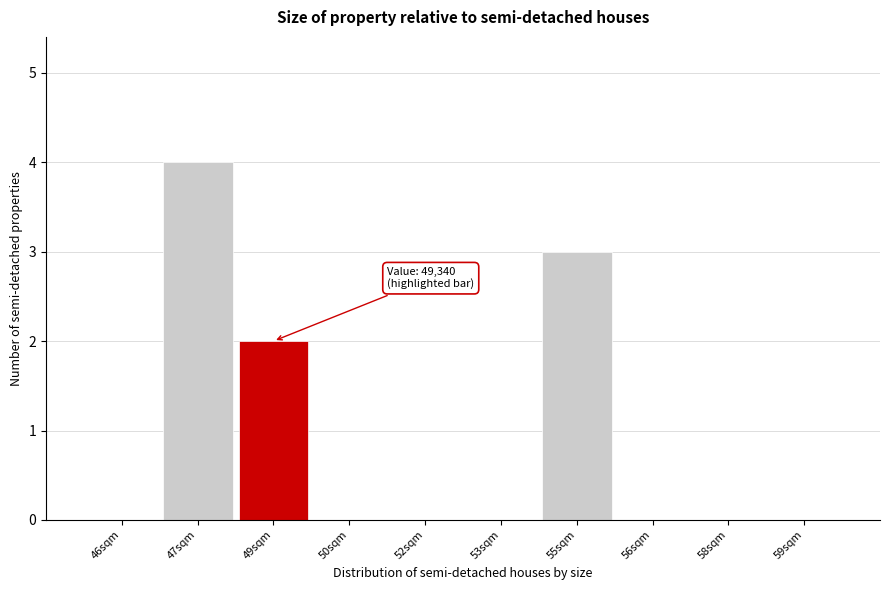

Reading right to left, what are all the values shown in this chart?

59sqm=0	58sqm=0	56sqm=0	55sqm=3	53sqm=0	52sqm=0	50sqm=0	49sqm=2	47sqm=4	46sqm=0